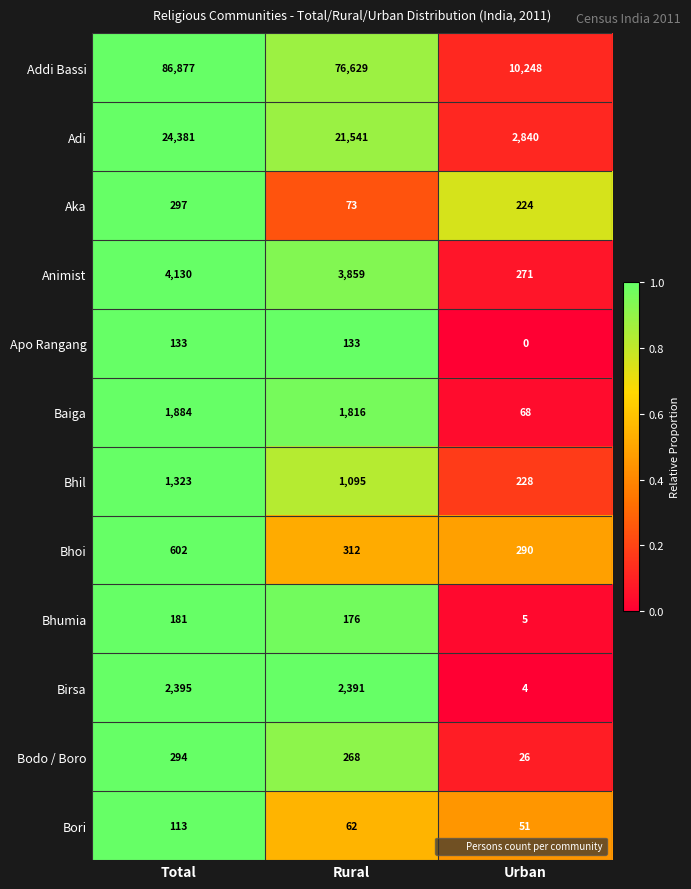

List the series in order of their peak value, highest first.

Addi Bassi, Adi, Animist, Birsa, Baiga, Bhil, Bhoi, Aka, Bodo / Boro, Bhumia, Apo Rangang, Bori